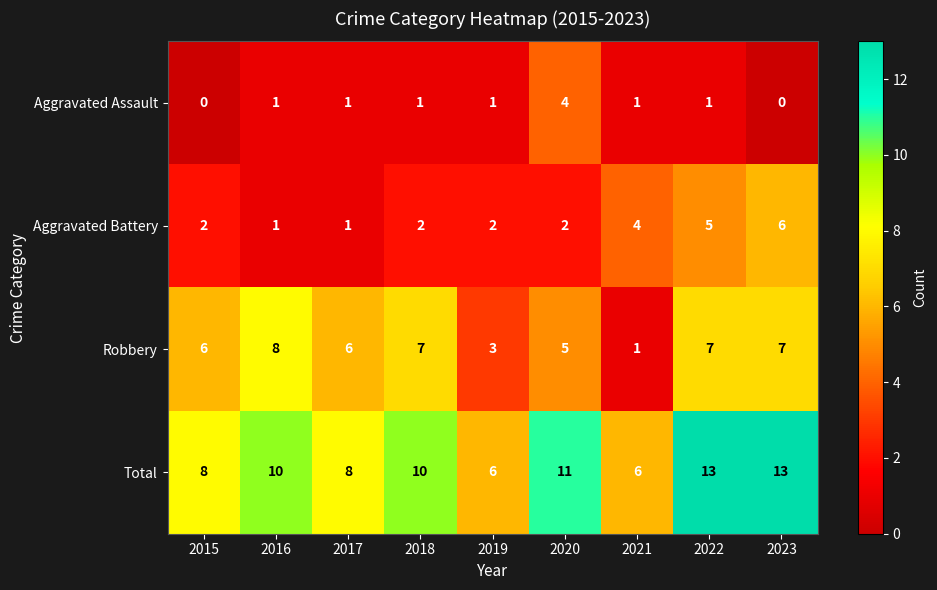

What is the lowest value of the Total series?

6